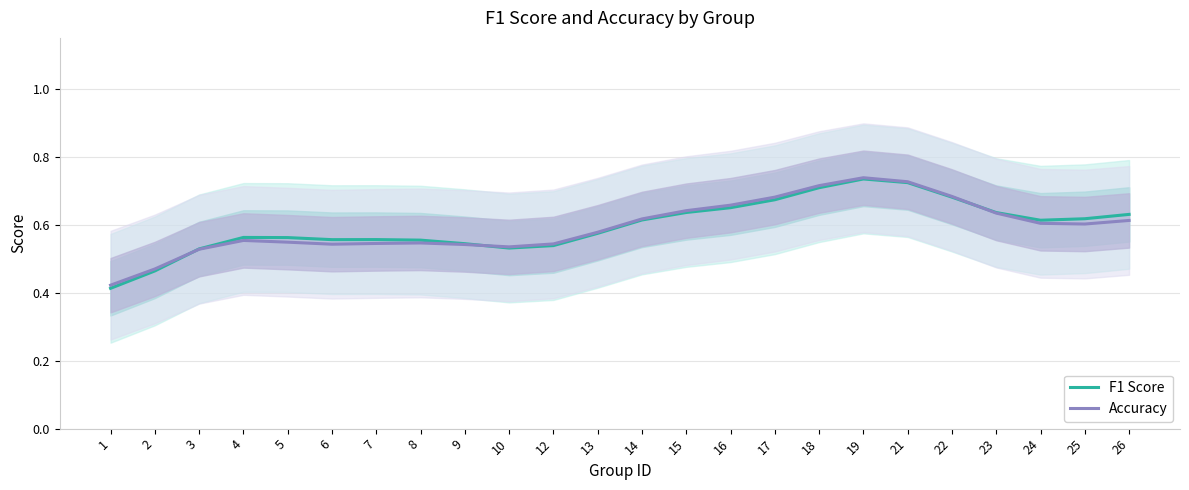

What is the minimum value shown in the chart?

0.4